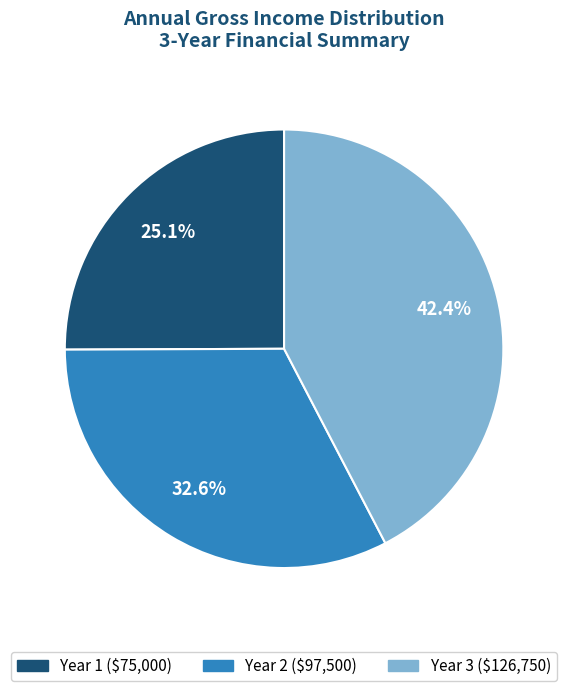

To the nearest percent, what is the difference between the largest and smallest slice percentages?

17%